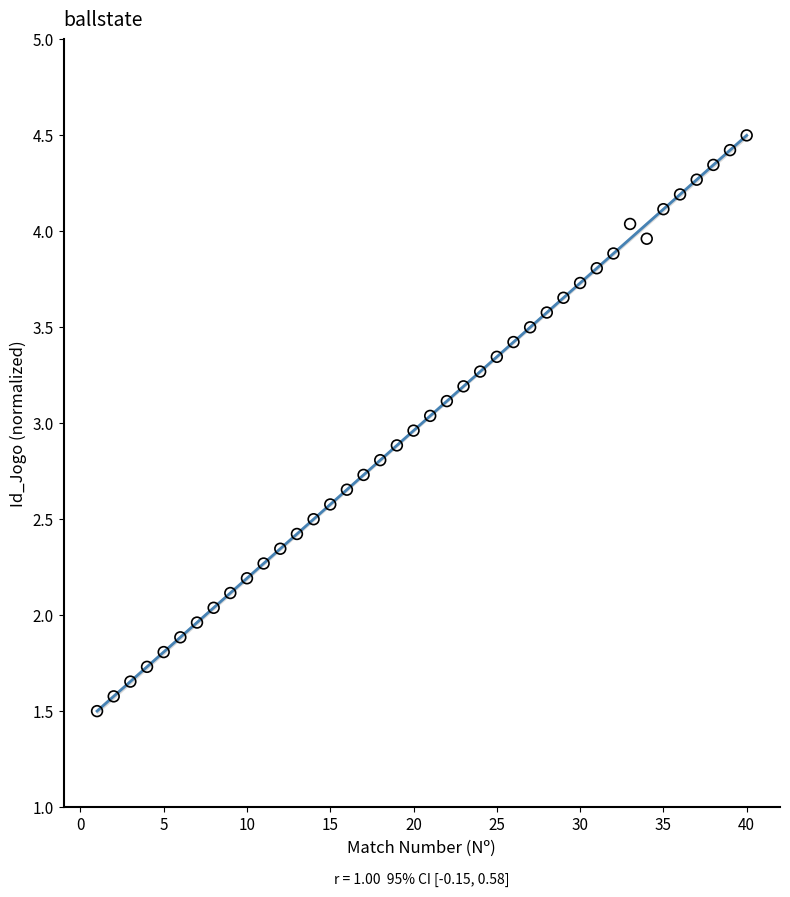

What is the range of Y values (max minus min)?

3.0